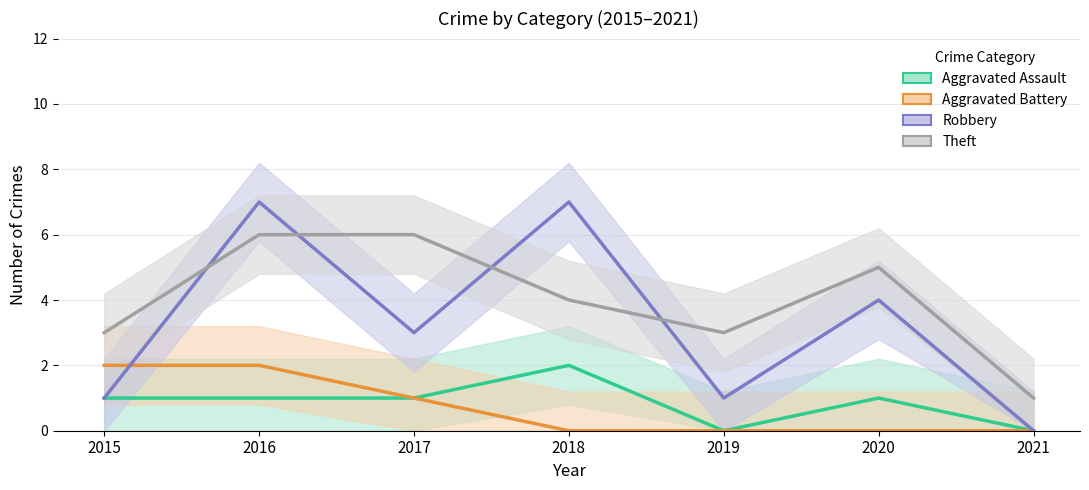

What is the difference between the highest and lowest values at 2017?

5